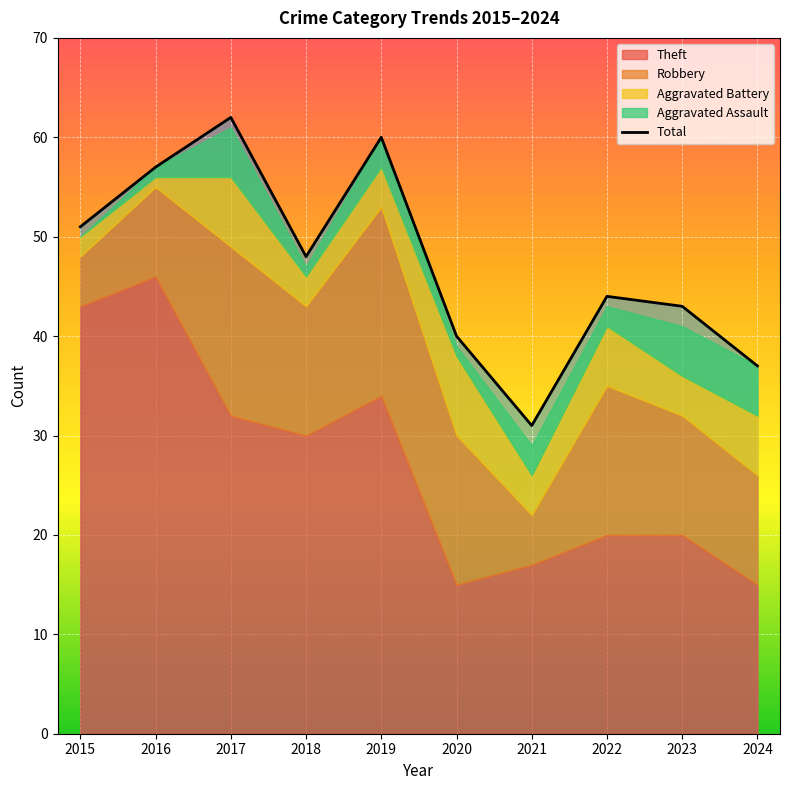

Does the chart display data point markers on the line(s)?

No